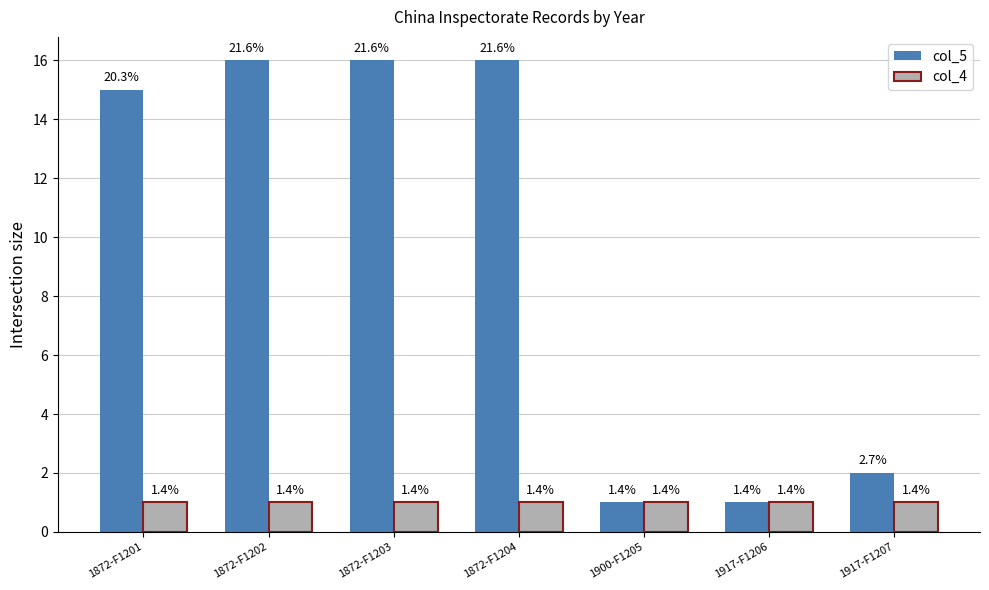

Which series has the largest total across all categories?

col_5